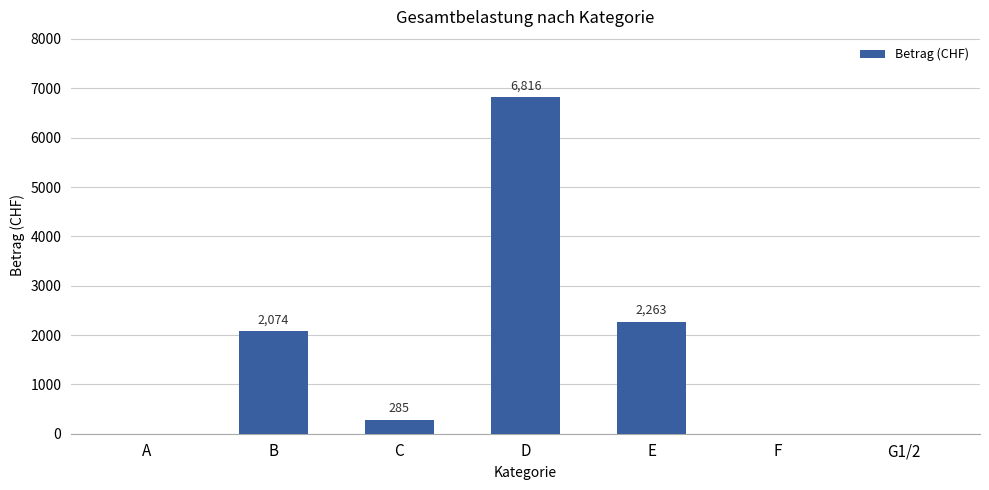

What value does the data have at C?

285.0